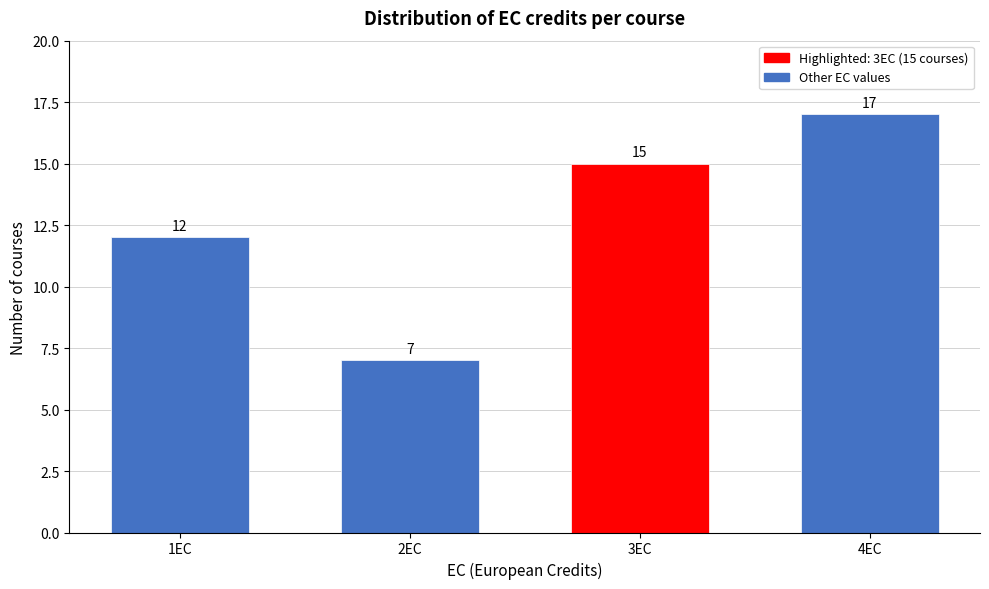

Reading left to right, list all the values displayed in this chart.

1EC=12	2EC=7	3EC=15	4EC=17